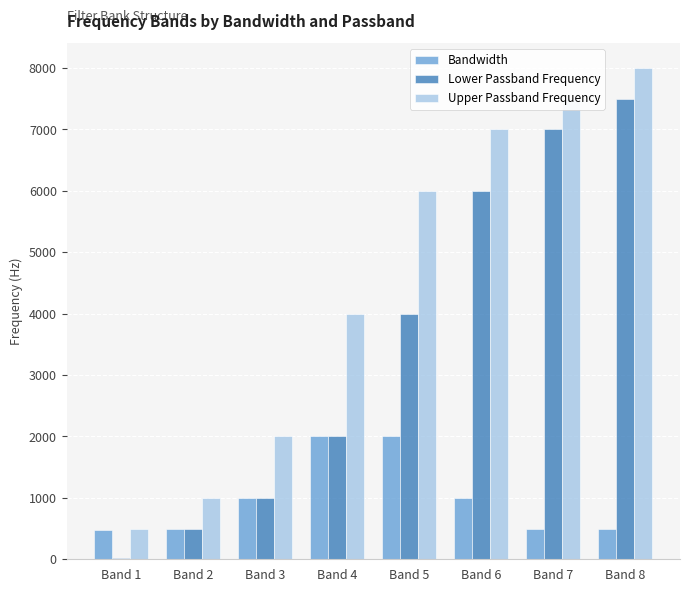

Count the number of data series in this chart.

3